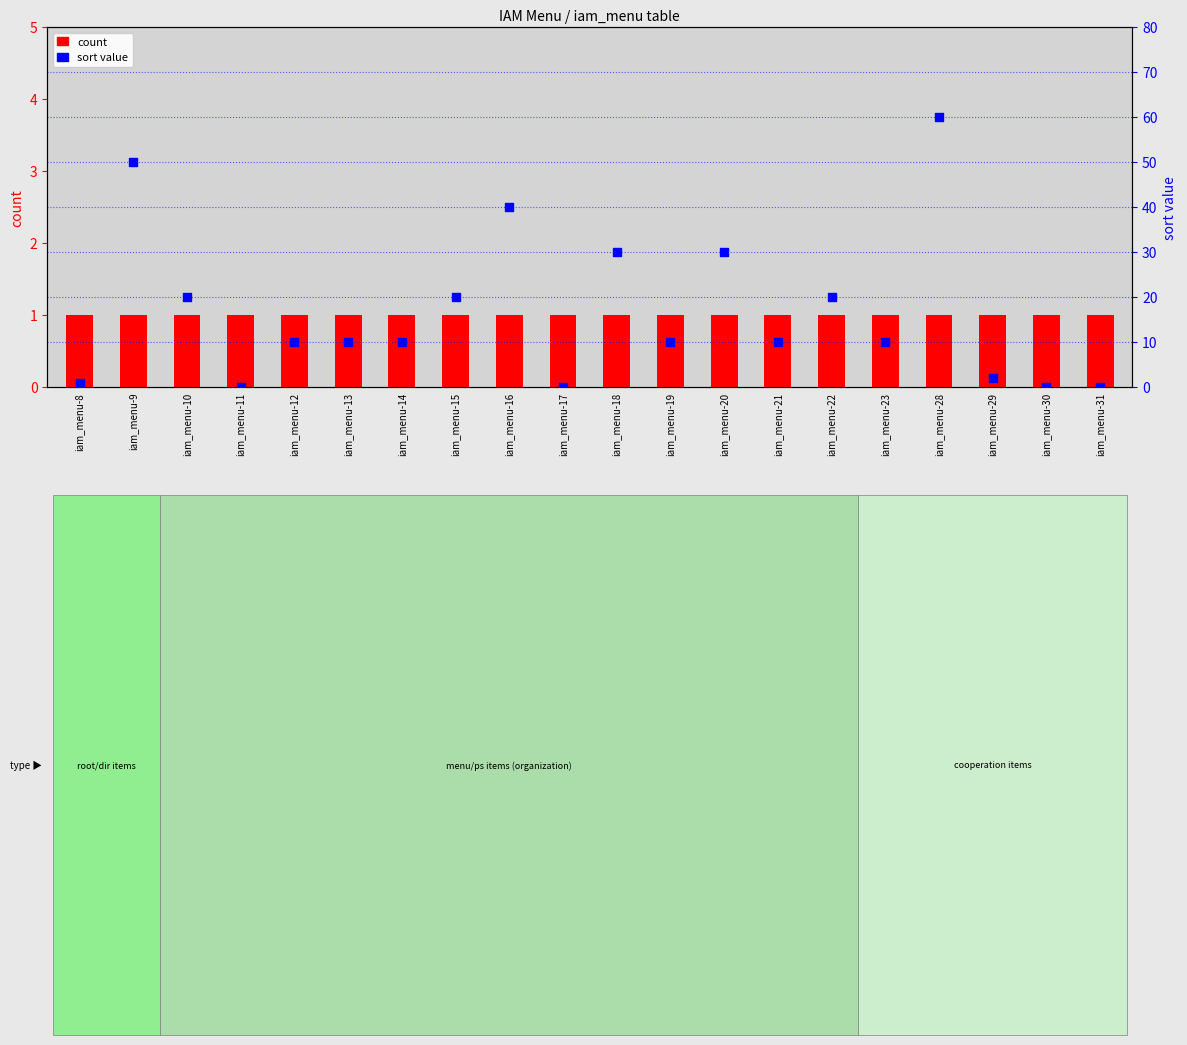

What is the total value across all series at iam_menu-16?

41